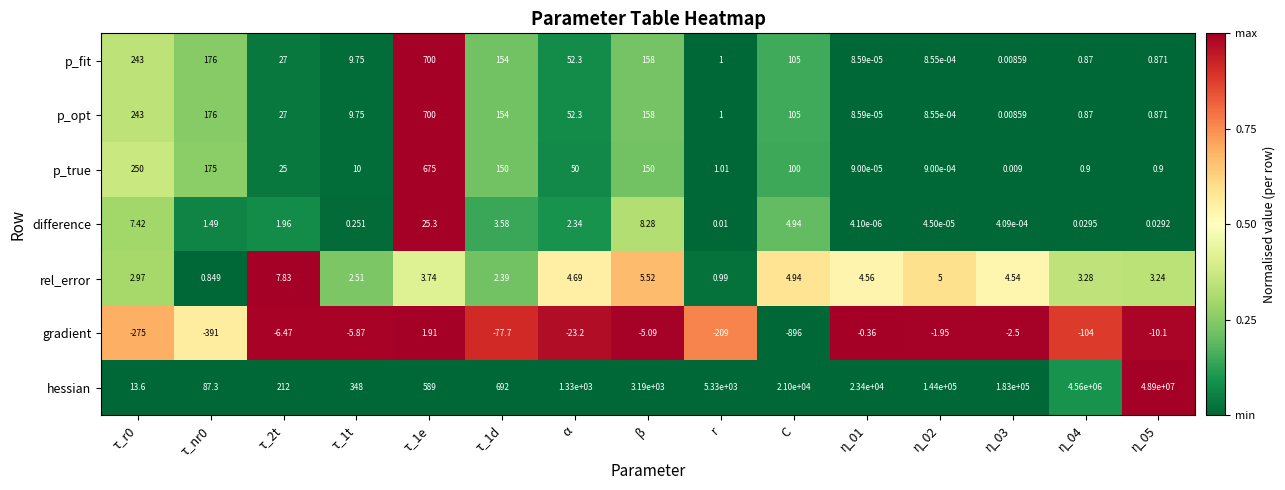

Which series has the largest total across all categories?

hessian